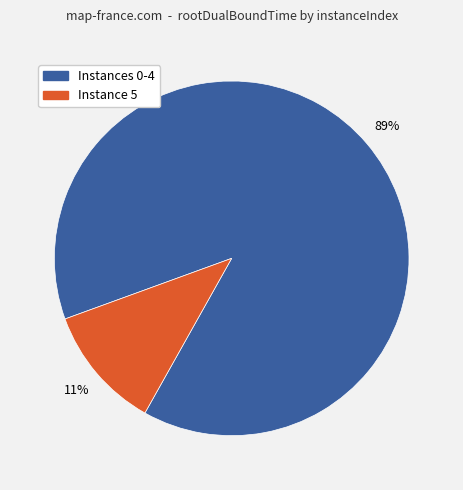

Is there a majority slice in this chart?

Yes